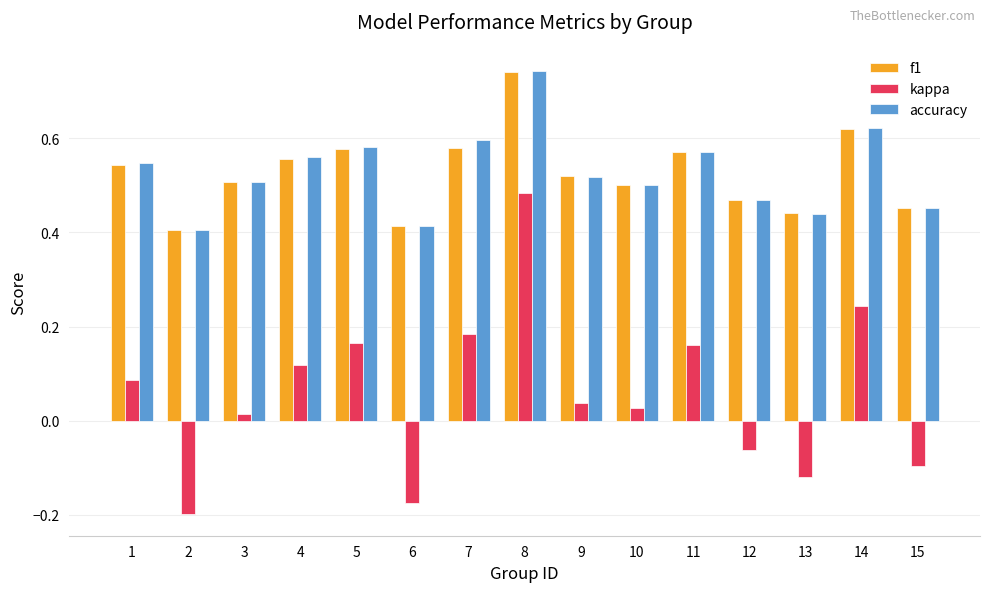

True or false: f1 has a value of 0.6 at 5.

True